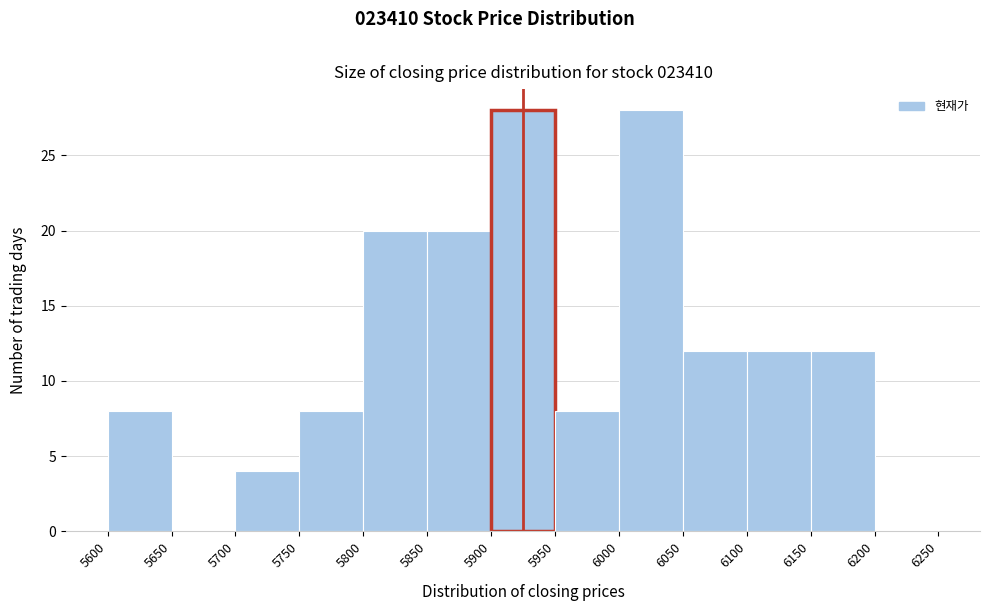

Reading left to right, transcribe this chart: for each bar, give the range it covers on the x-axis and its height. The values are not printed on the chart, so give them approximately, as read against the axis.

5600 to 5650: 8
5650 to 5700: 0
5700 to 5750: 4
5750 to 5800: 8
5800 to 5850: 20
5850 to 5900: 20
5900 to 5950: 28
5950 to 6000: 8
6000 to 6050: 28
6050 to 6100: 12
6100 to 6150: 12
6150 to 6200: 12
6200 to 6250: 0